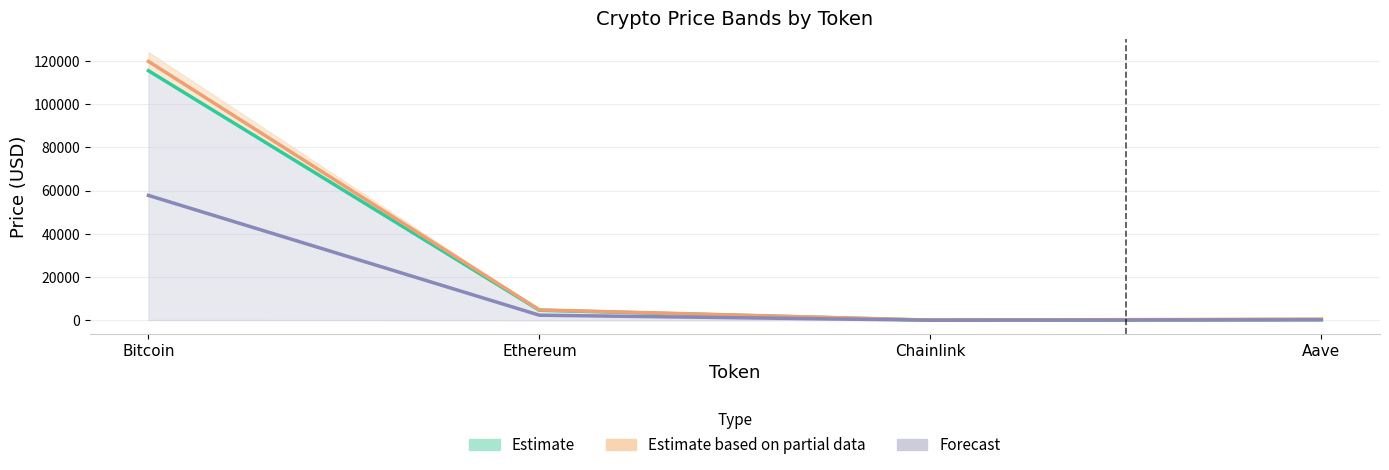

How many series are shown in this chart?

3